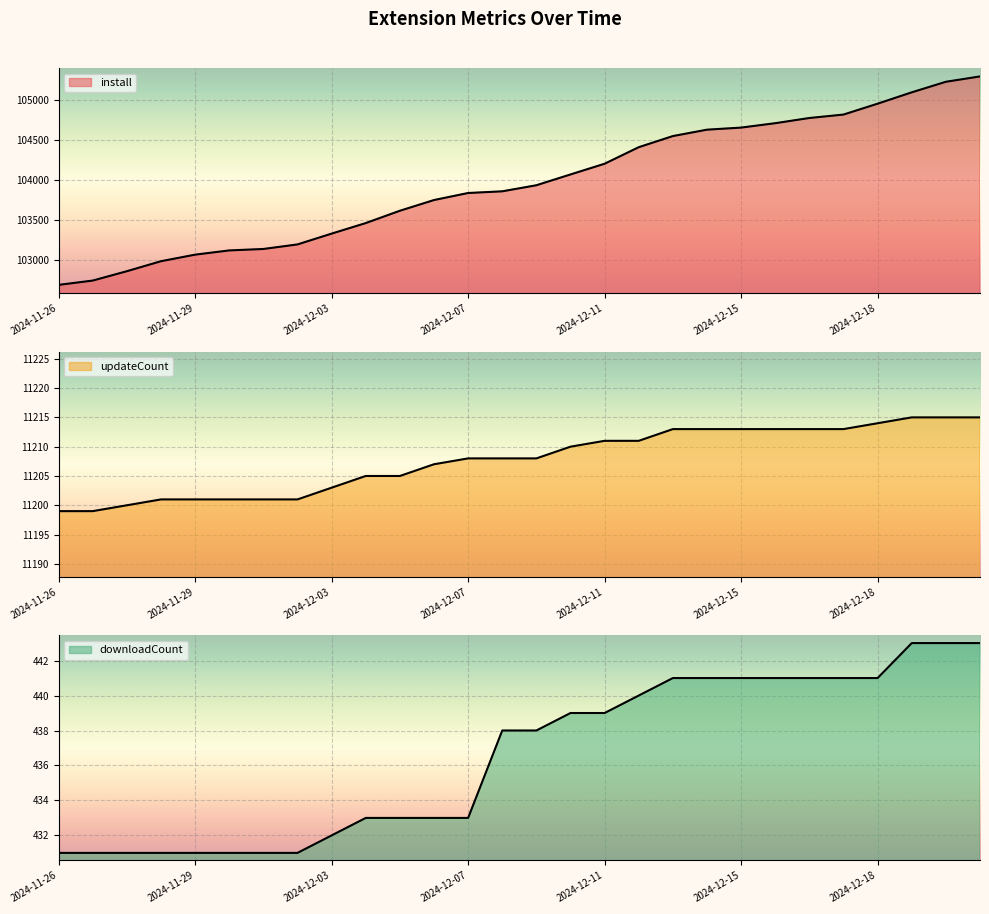

Which series has the largest range (max minus min)?

install